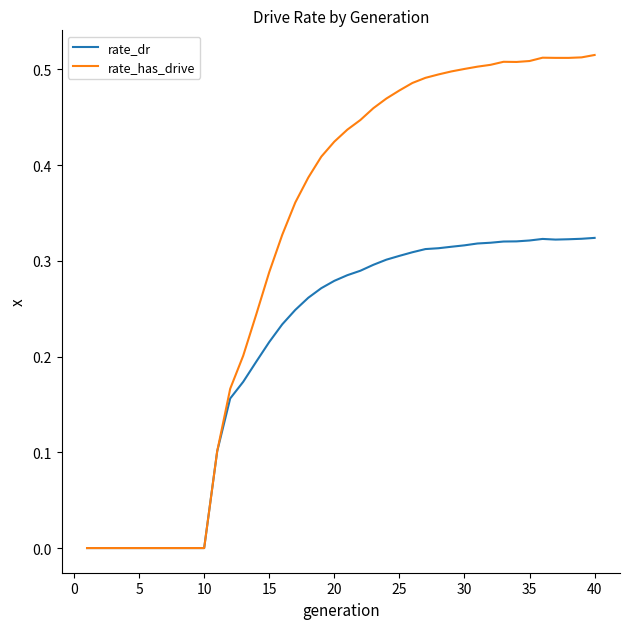

Which series has the largest range (max minus min)?

rate_has_drive